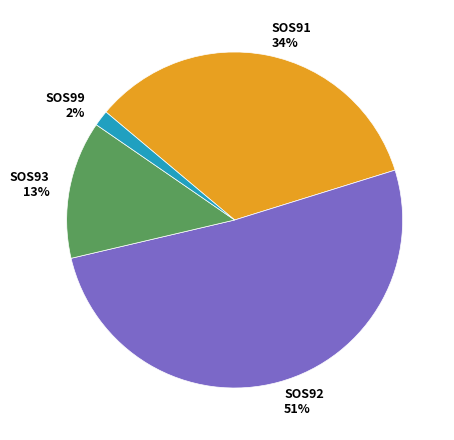

What is the largest slice in the pie chart?

SOS92